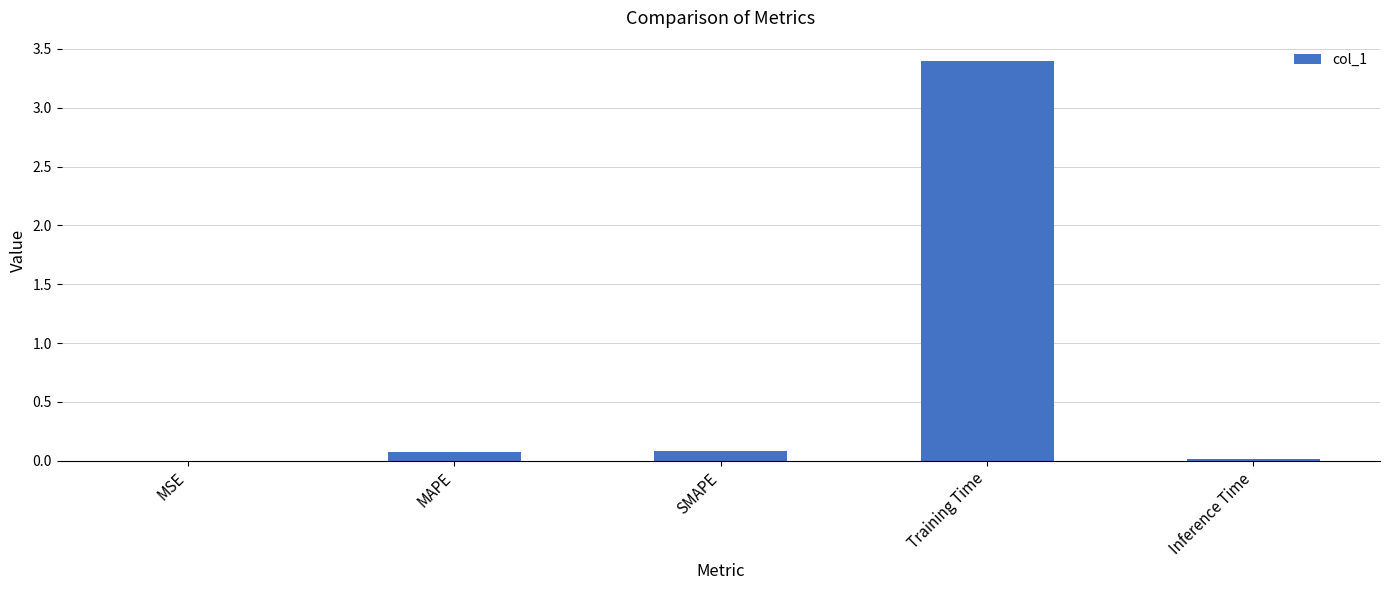

True or false: the data shows 0.1 at MAPE.

True